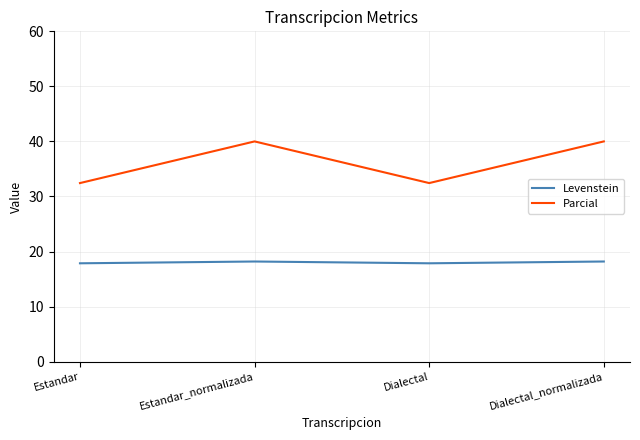

What position from the left is Dialectal?

3